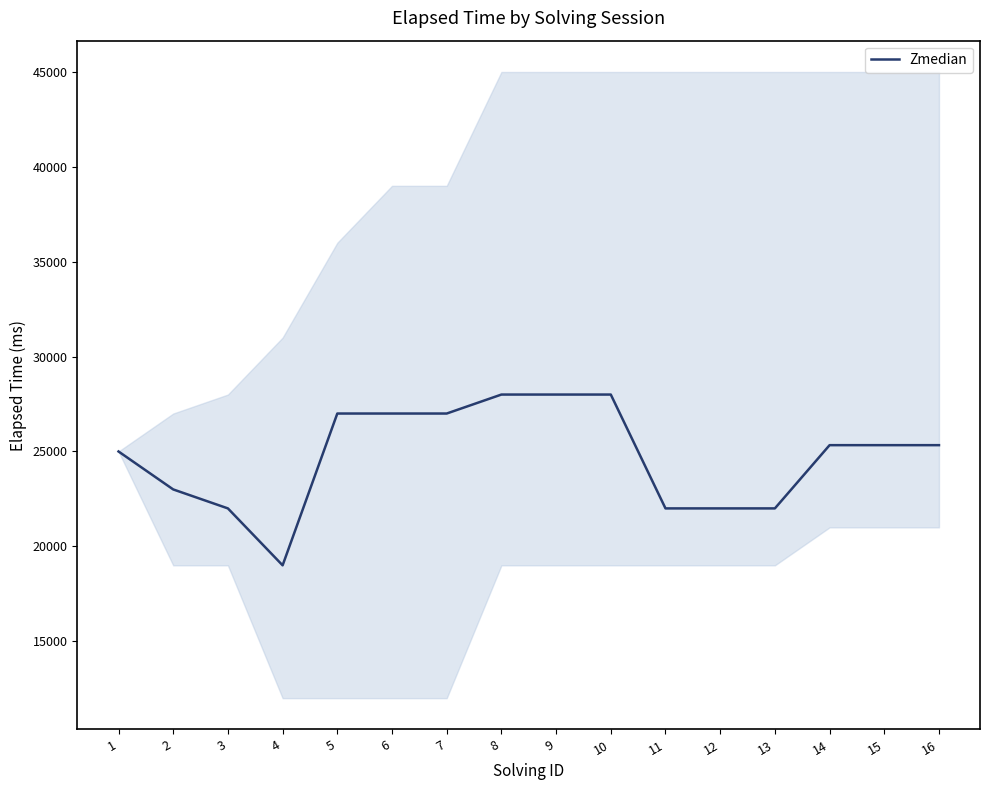

Reading left to right, list all the values displayed in this chart.

25000	23000	22000	19000	27000	27000	27000	28000	28000	28000	22000	22000	22000	25333	25333	25333